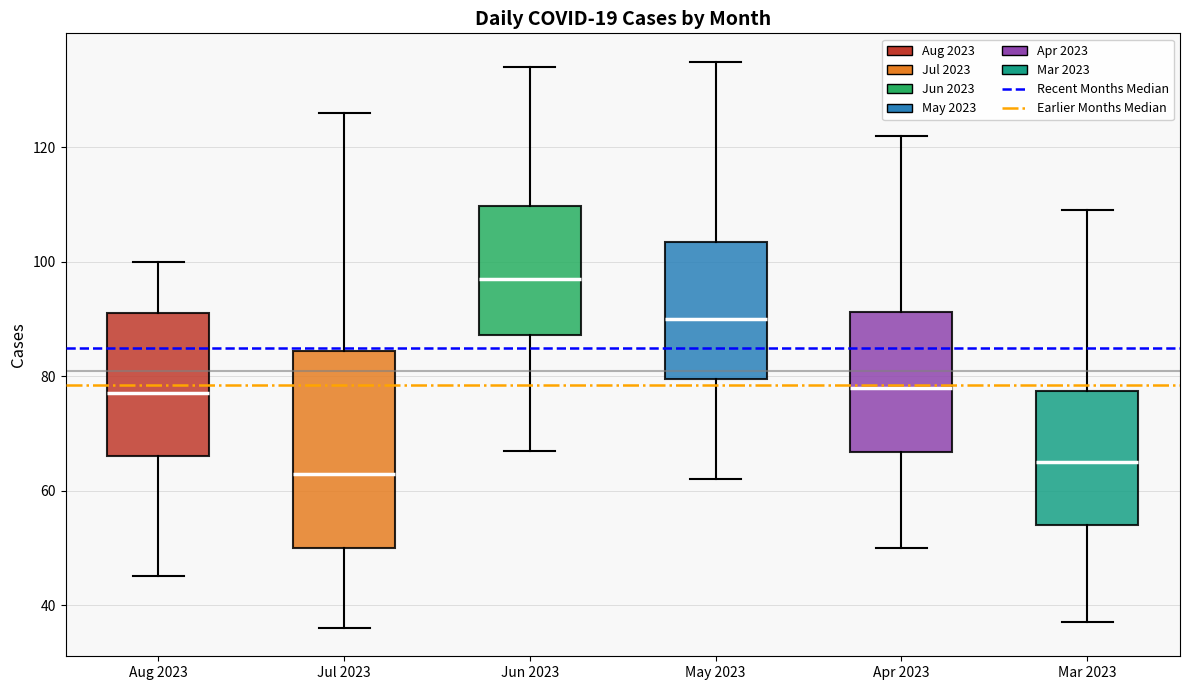

Where does the median line of the box for Aug 2023 sit on the y-axis? The values are not printed on the chart, so give them approximately, as read against the axis.

78